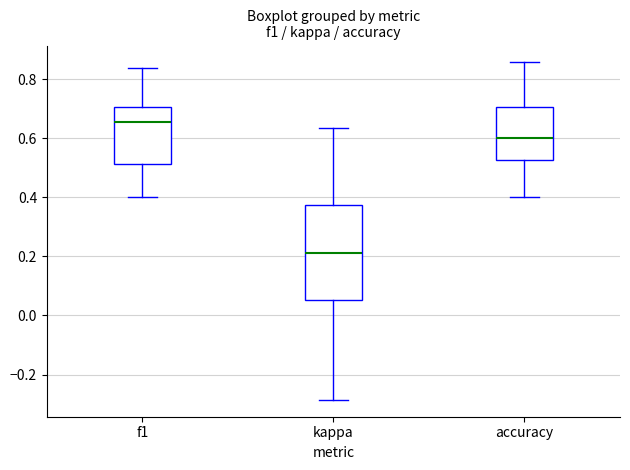

Which box's median line is the lowest?

kappa